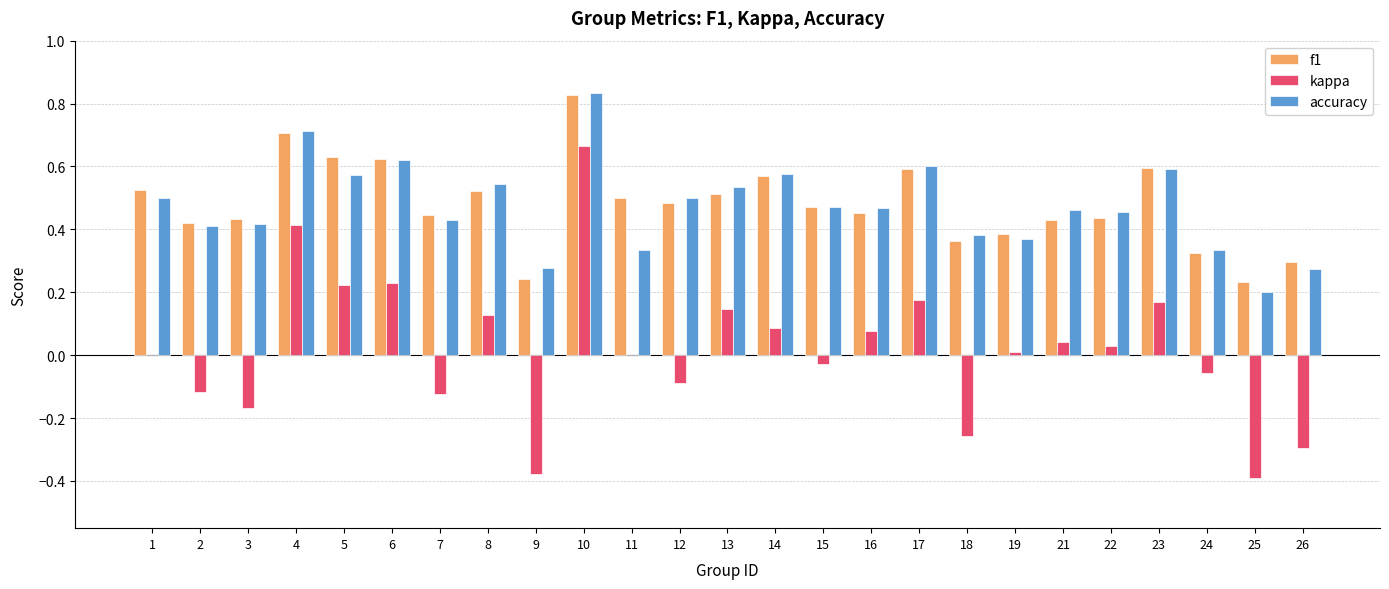

The kappa series shows 0.4 at 4. True or false?

True